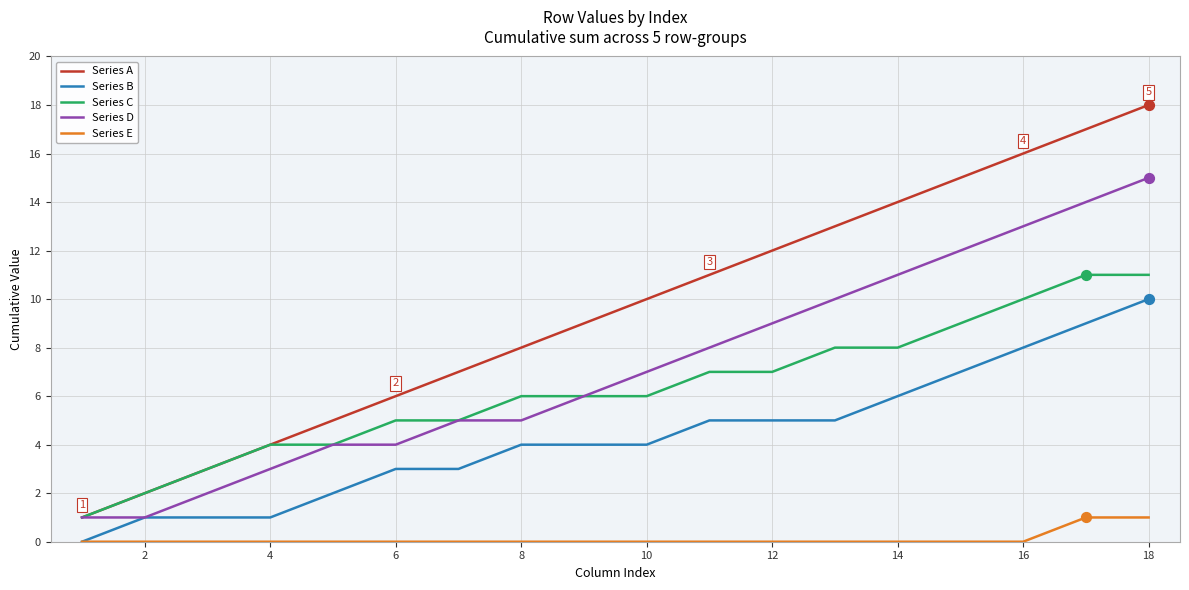

Which series has the widest spread of values?

Series A